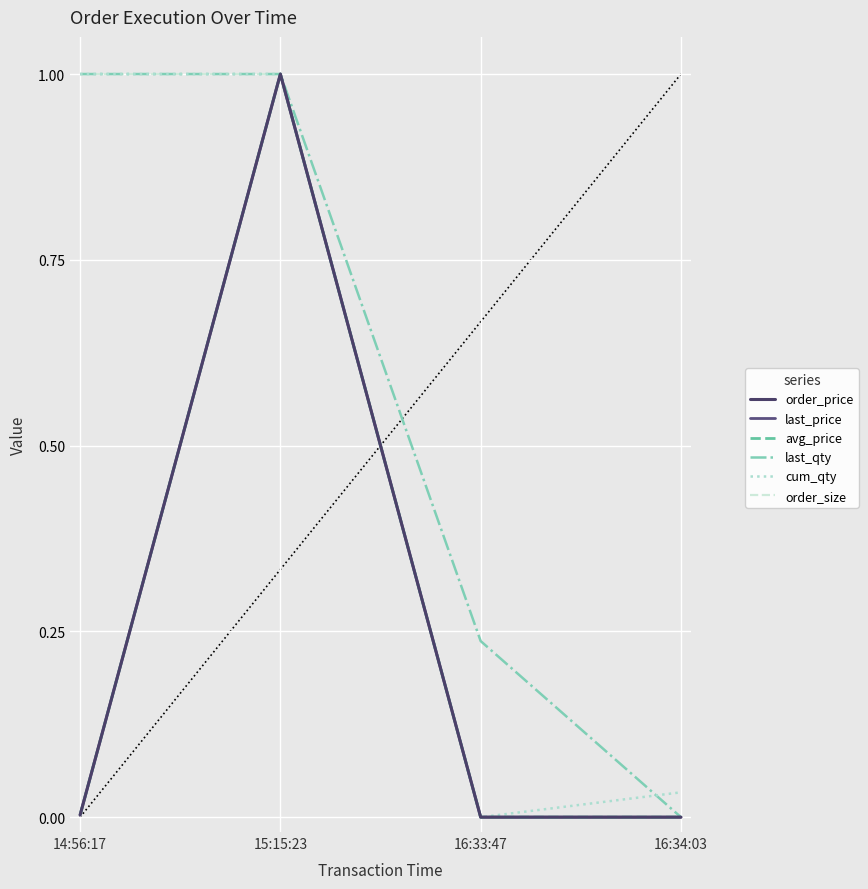

Does the chart have visible grid lines?

Yes